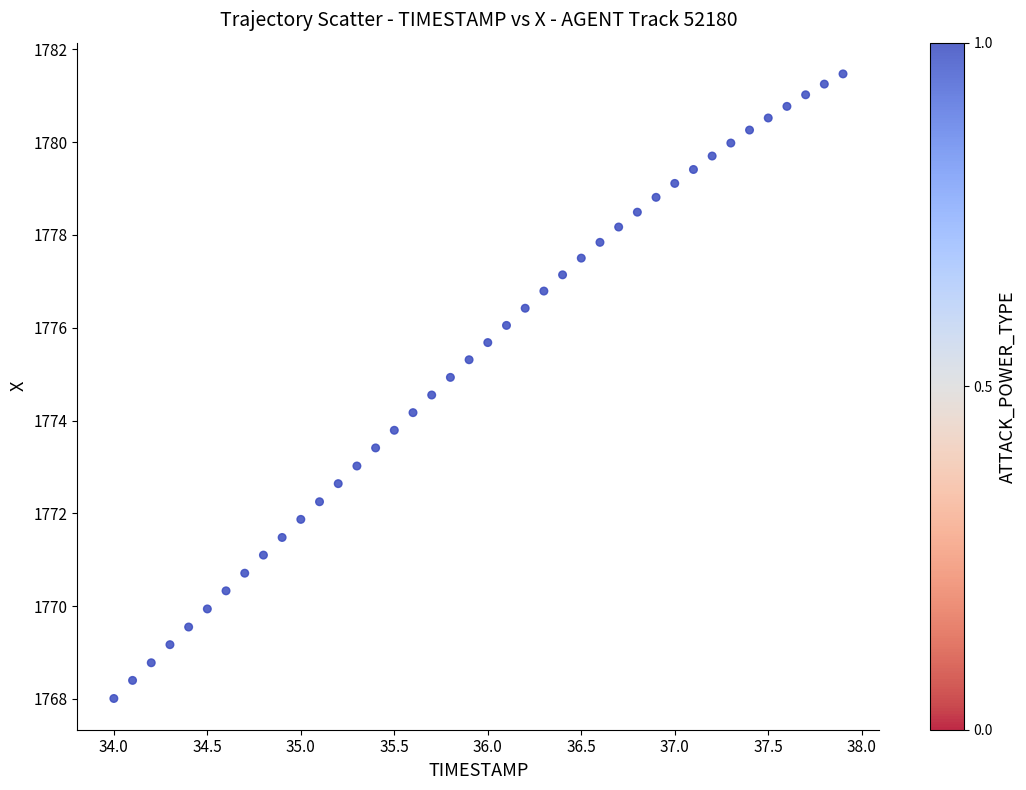

What is the range of Y values (max minus min)?

13.5